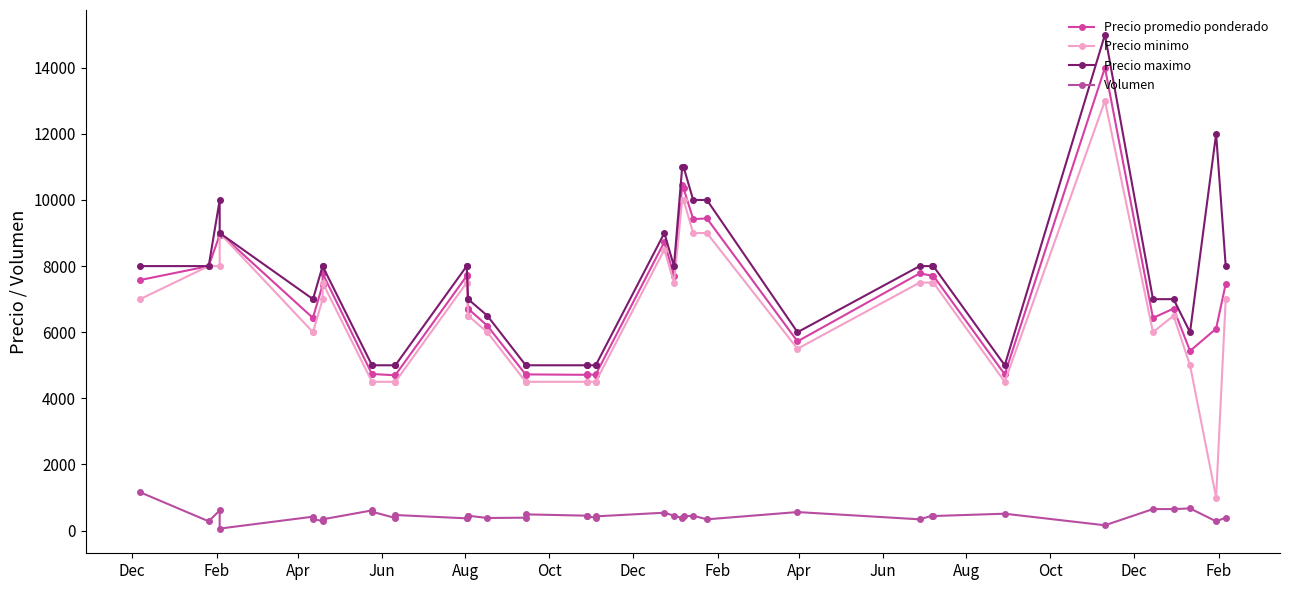

What is the sum of all Precio minimo values?

262500